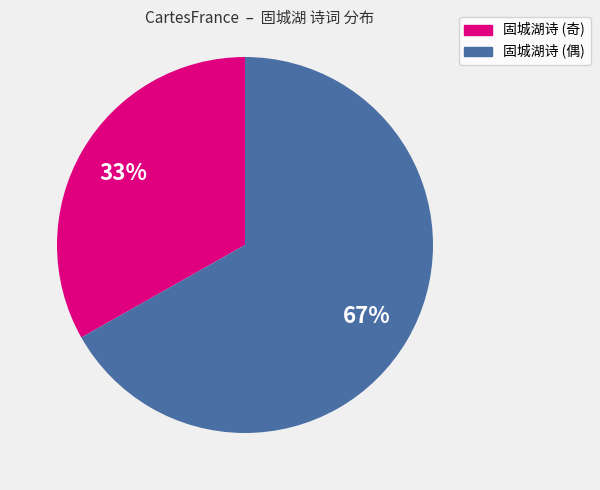

What percentage is the 固城湖诗 (偶) slice, to the nearest percent?

67%